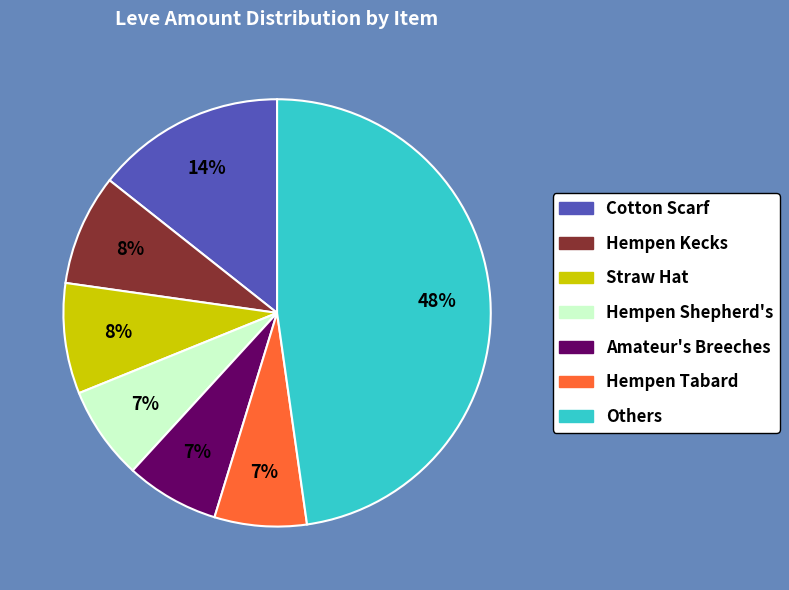

What percentage is the Hempen Tabard slice, to the nearest percent?

7%